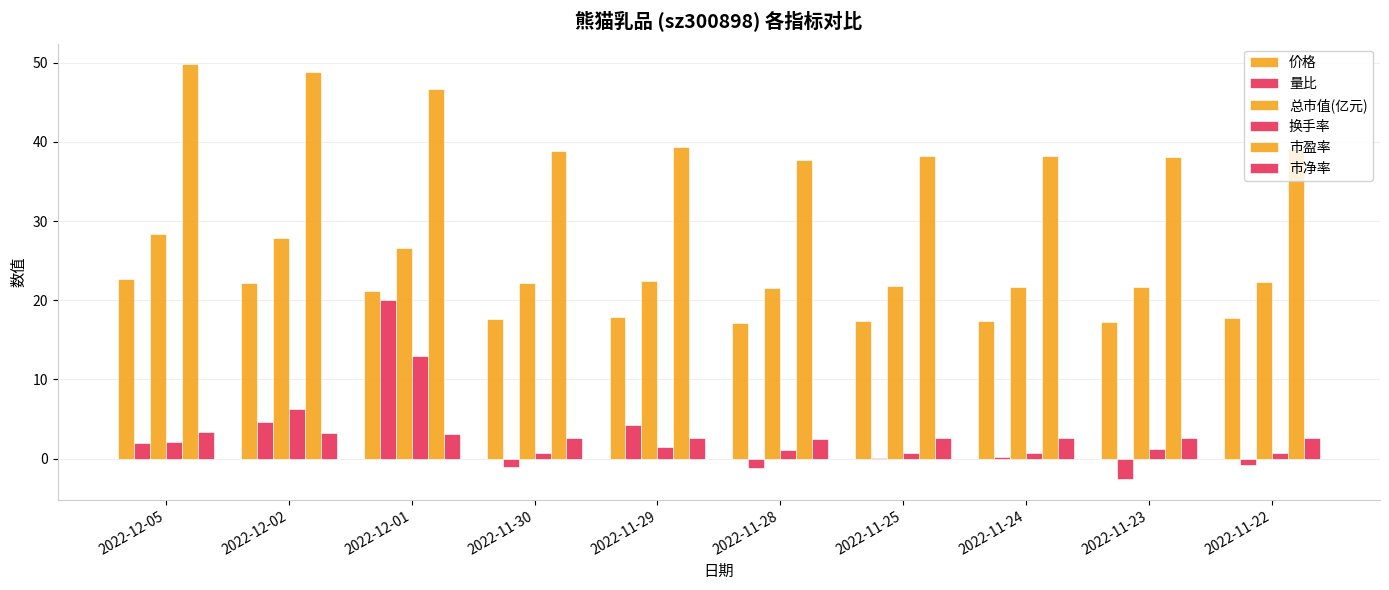

How many groups of bars are there?

10